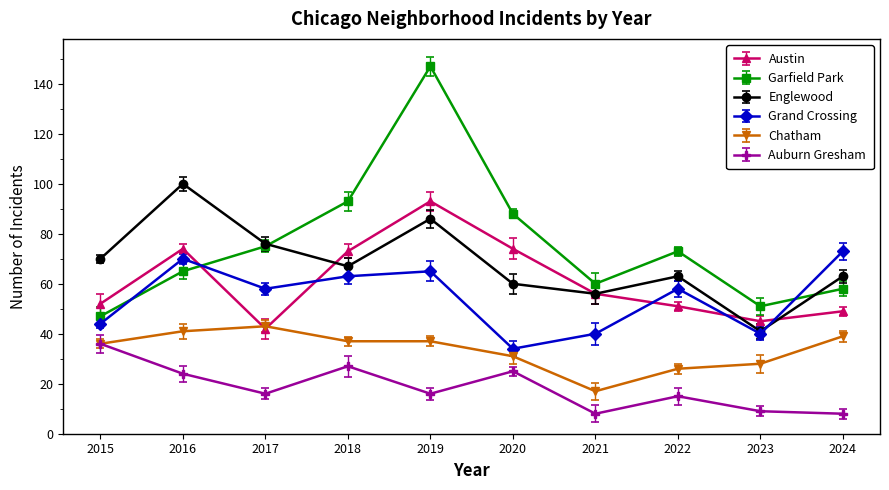

The Garfield Park series shows 147 at 2019. True or false?

True